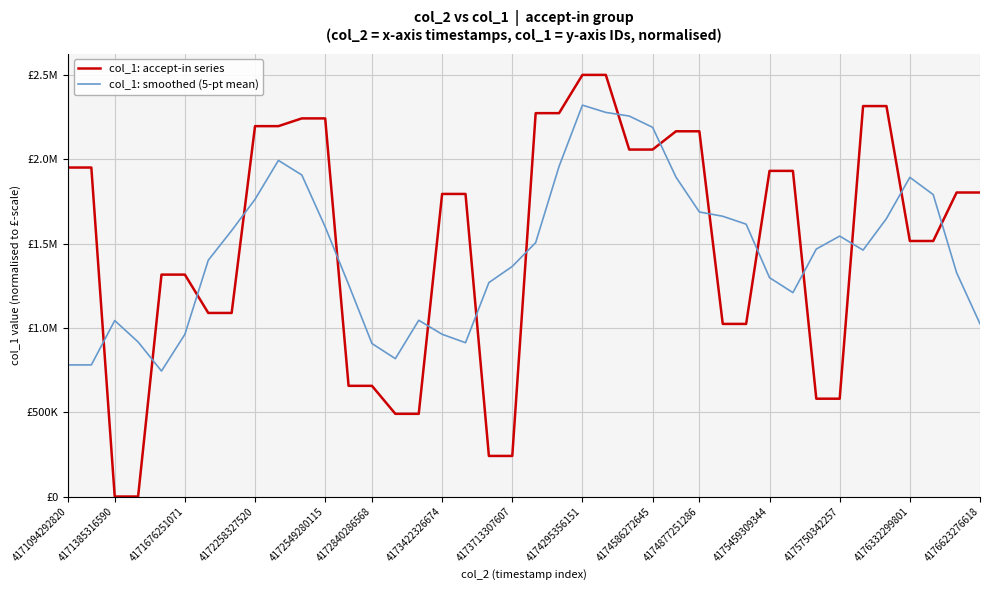

How many intersections are there between col_1: smoothed (5-pt mean) and col_1: accept-in series?

16